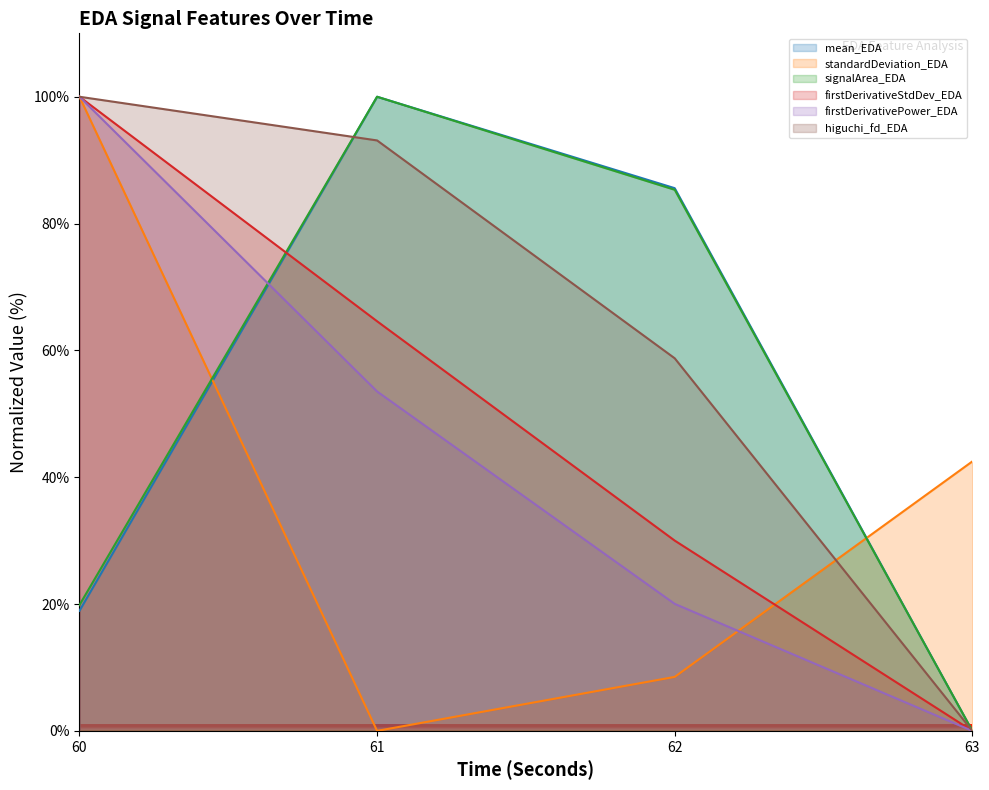

Reading right to left, what are all the values shown in this chart?

mean_EDA: 63=0.0	62=85.6	61=100.0	60=18.9
standardDeviation_EDA: 63=42.5	62=8.5	61=0.0	60=100.0
signalArea_EDA: 63=0.0	62=85.3	61=100.0	60=19.9
firstDerivativeStdDev_EDA: 63=0.0	62=30.0	61=64.6	60=100.0
firstDerivativePower_EDA: 63=0.0	62=20.0	61=53.5	60=100.0
higuchi_fd_EDA: 63=0.0	62=58.8	61=93.1	60=100.0